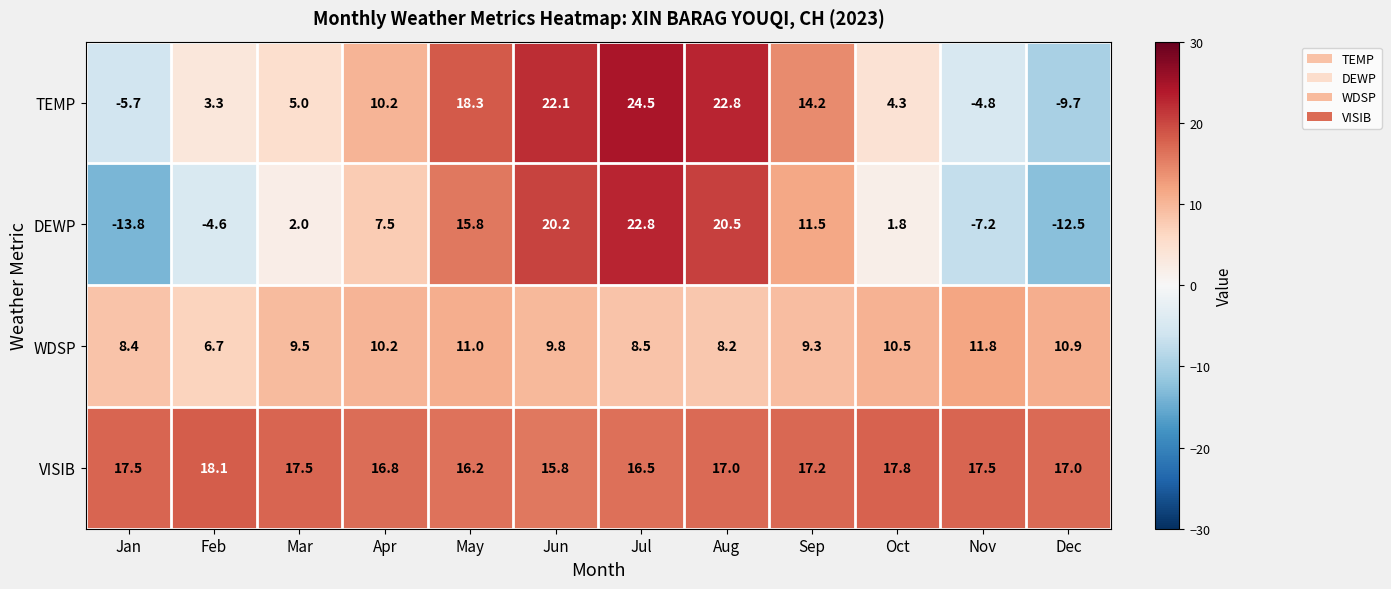

Which series has the largest total across all categories?

VISIB